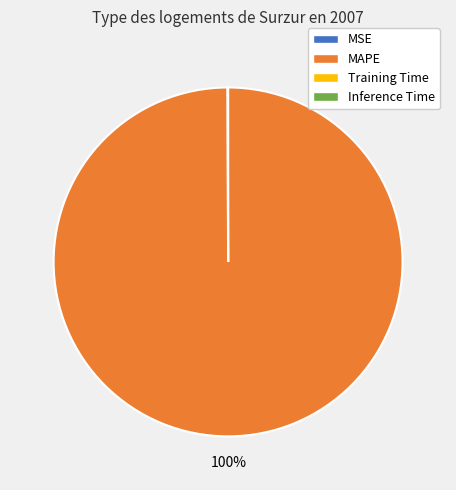

To the nearest percent, what is the difference between the largest and smallest slice percentages?

100%